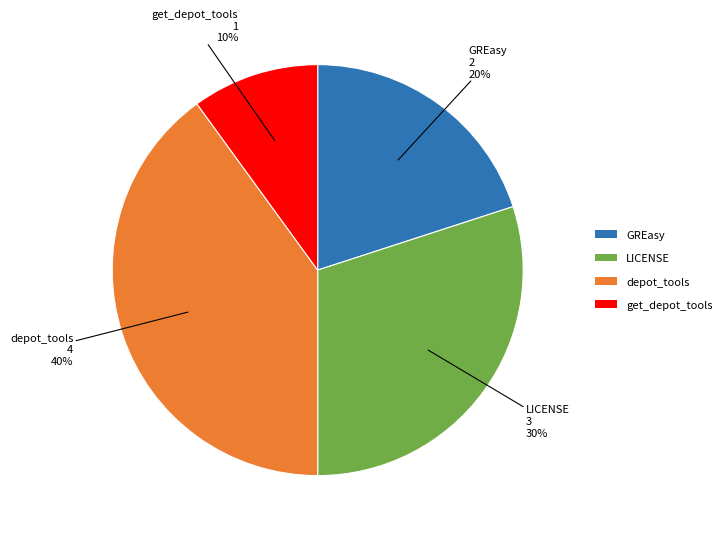

Do depot_tools and LICENSE together represent more than half of the pie?

Yes